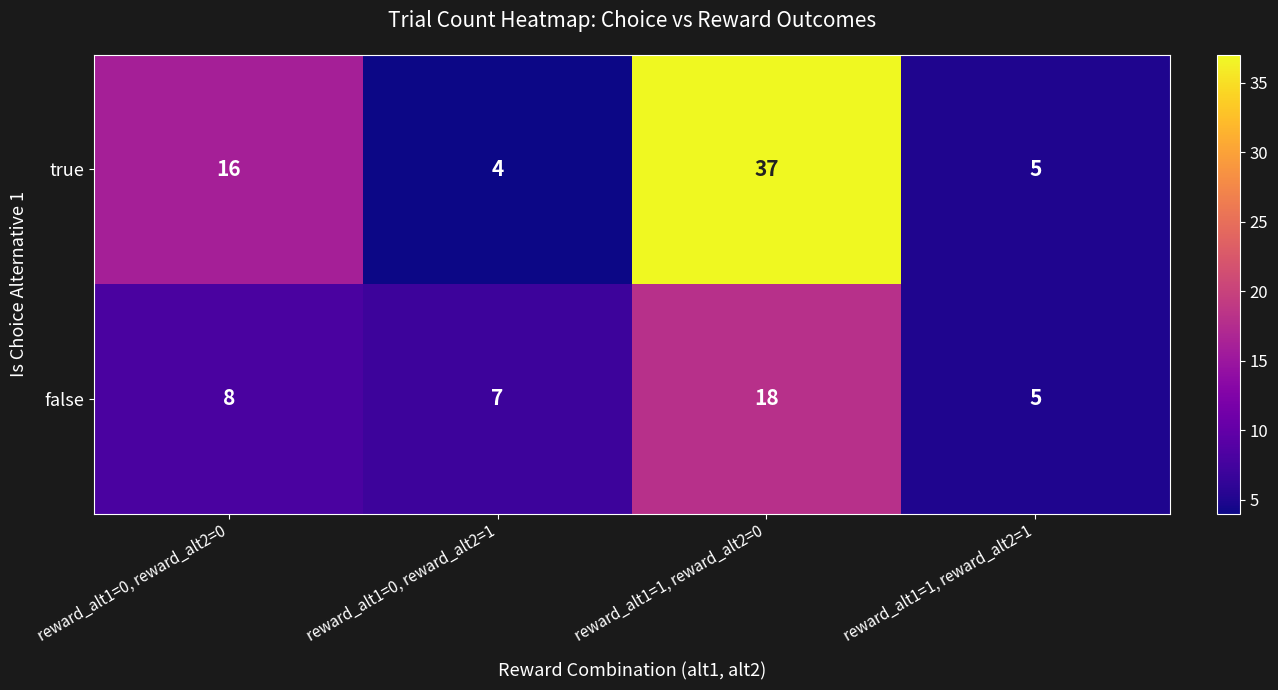

Reading left to right, what are all the values shown in this chart?

true: reward_alt1=0, reward_alt2=0=16	reward_alt1=0, reward_alt2=1=4	reward_alt1=1, reward_alt2=0=37	reward_alt1=1, reward_alt2=1=5
false: reward_alt1=0, reward_alt2=0=8	reward_alt1=0, reward_alt2=1=7	reward_alt1=1, reward_alt2=0=18	reward_alt1=1, reward_alt2=1=5